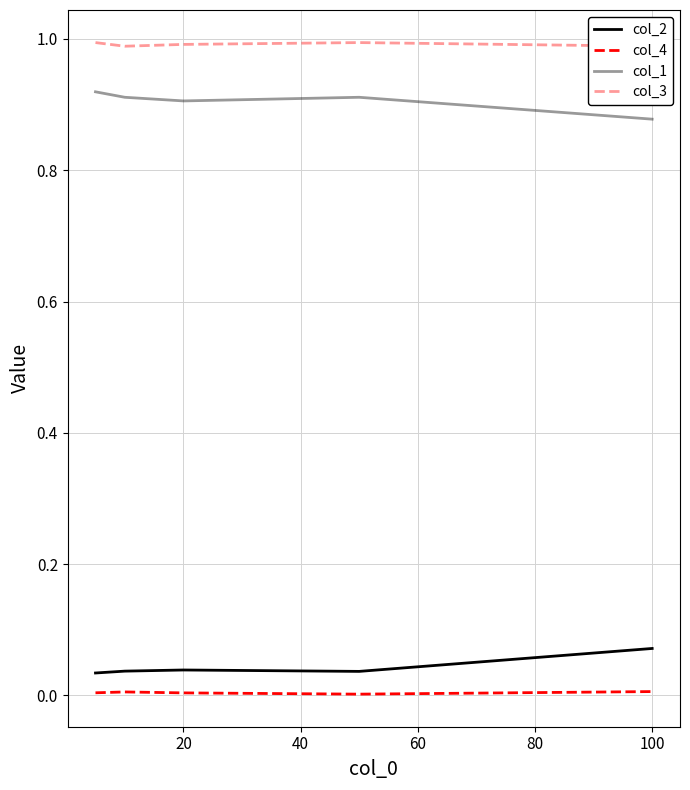

Count the col_1 values in the range 0 to 1.

5